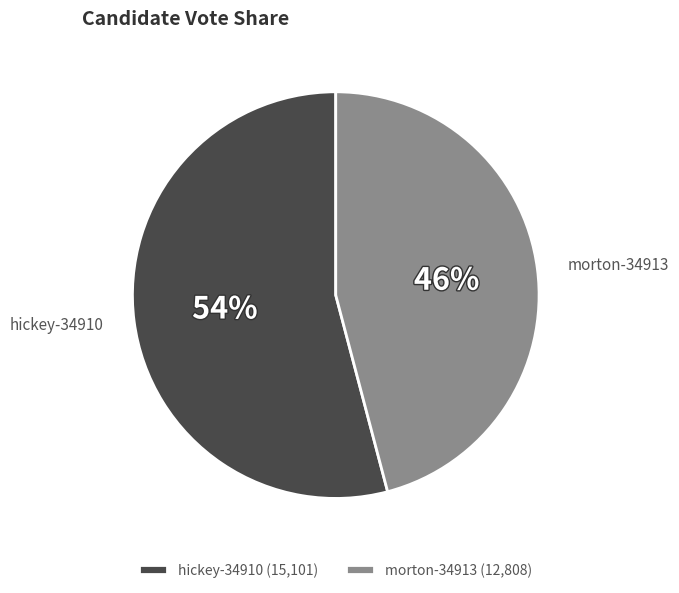

To the nearest percent, what percentage of the pie is morton-34913?

46%